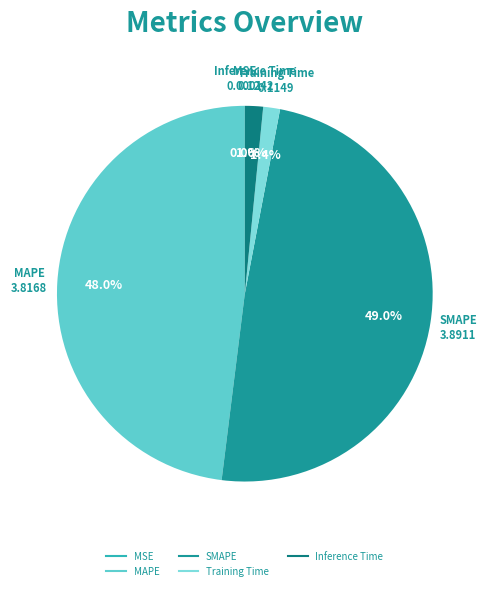

What is the largest slice in the pie chart?

SMAPE